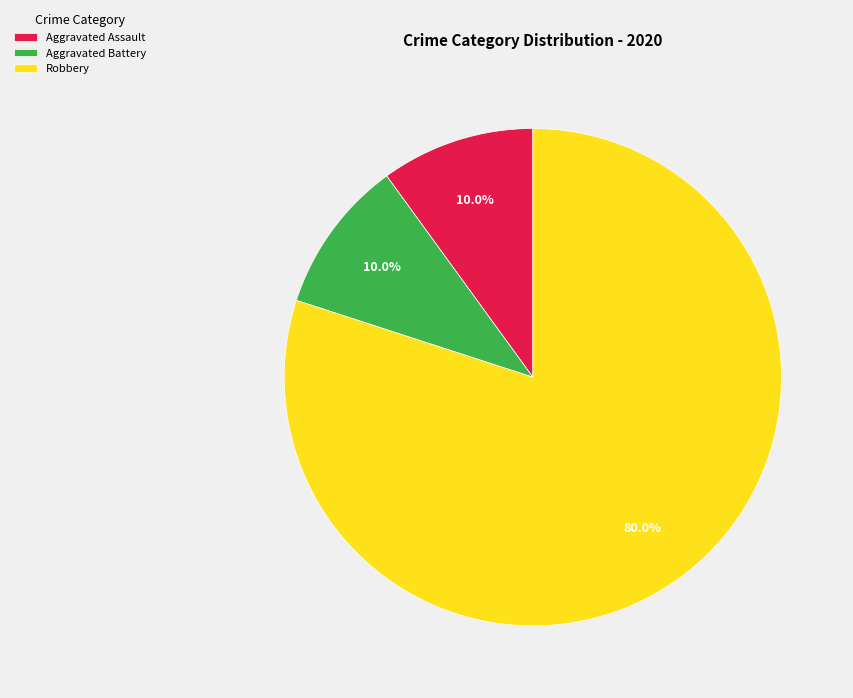

Which slice is the largest?

Robbery